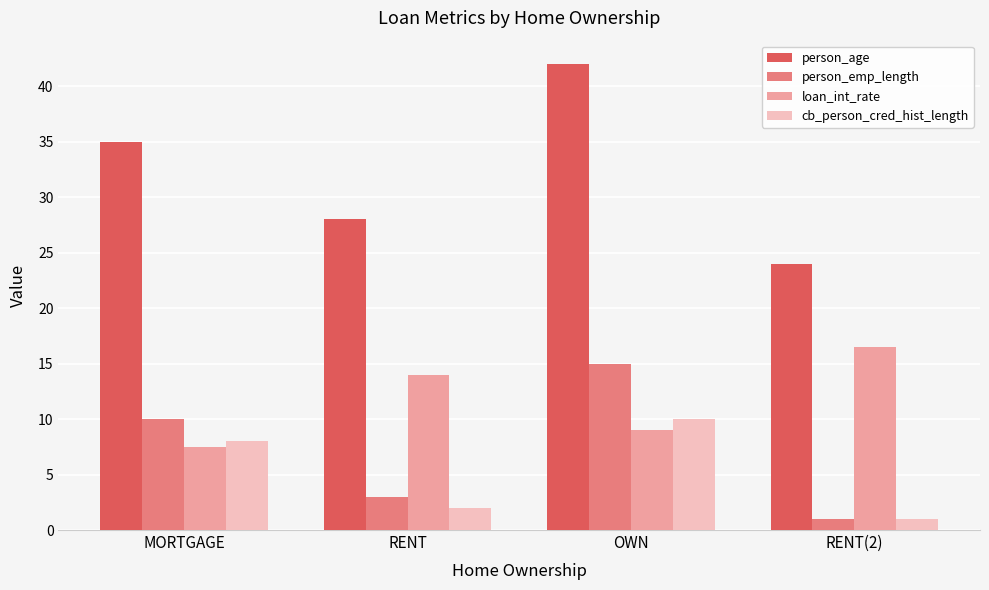

Reading right to left, transcribe all the data shown in this chart.

person_age: 24.0	42.0	28.0	35.0
person_emp_length: 1.0	15.0	3.0	10.0
loan_int_rate: 16.5	9.0	14.0	7.5
cb_person_cred_hist_length: 1.0	10.0	2.0	8.0